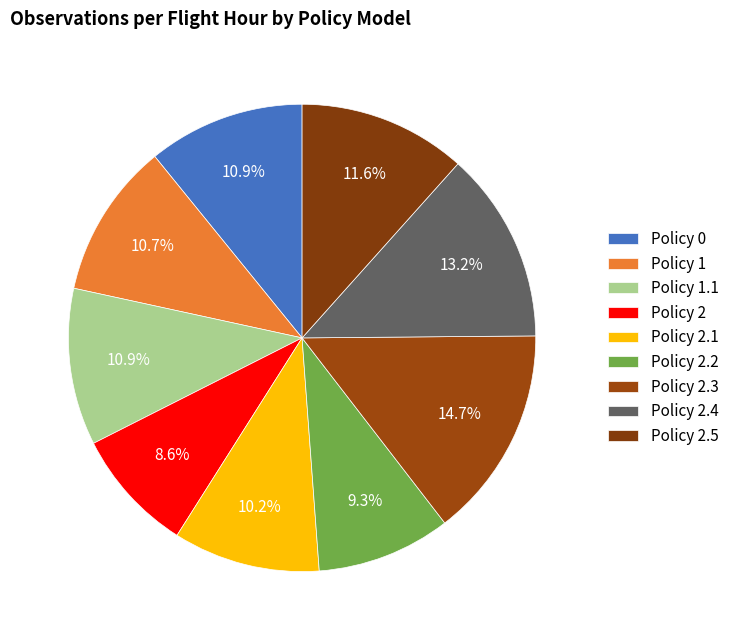

How many segments does this pie chart have?

9